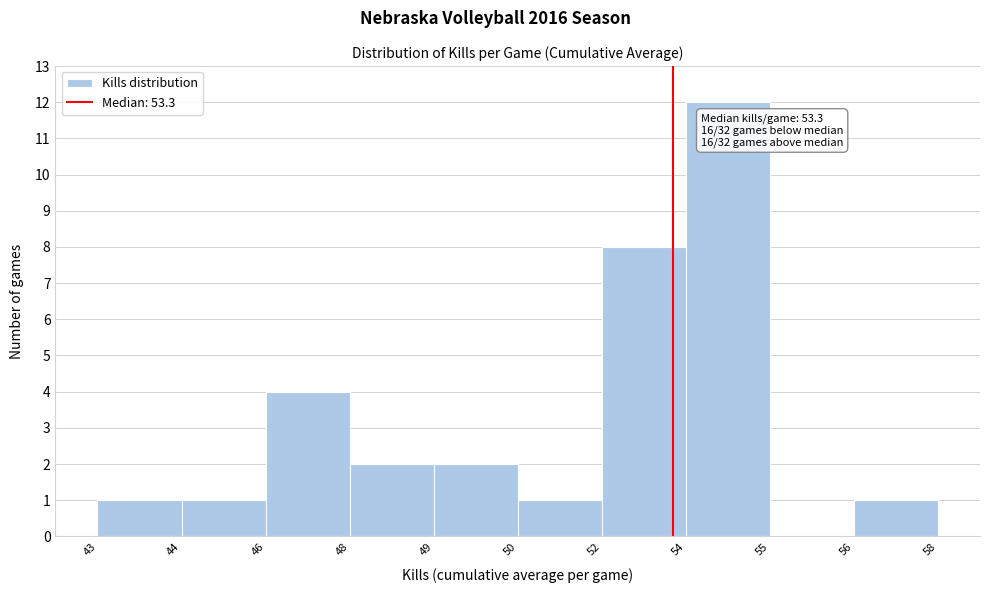

Reading right to left, transcribe all the data shown in this chart.

56=1	55=0	54=12	52=8	50=1	49=2	48=2	46=4	44=1	43=1